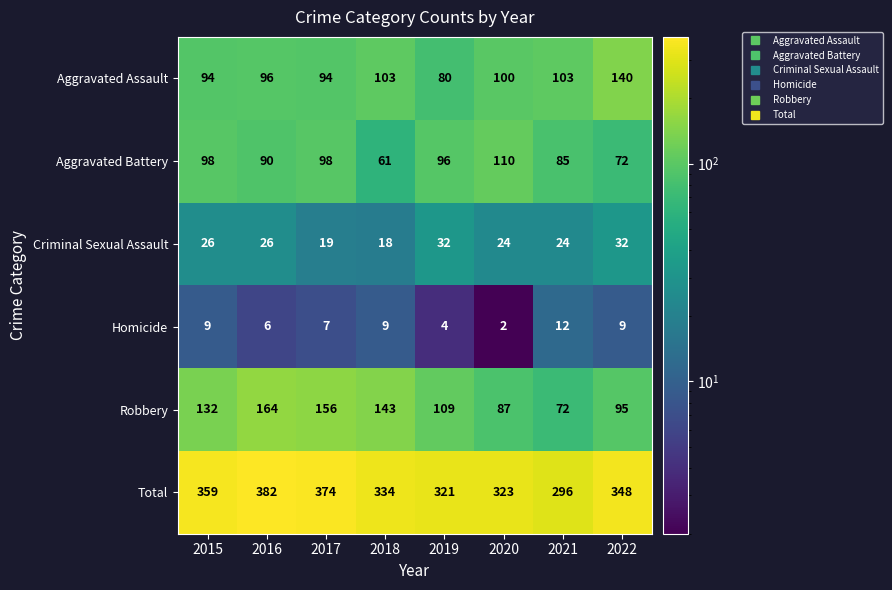

What is the maximum value for Aggravated Battery?

110